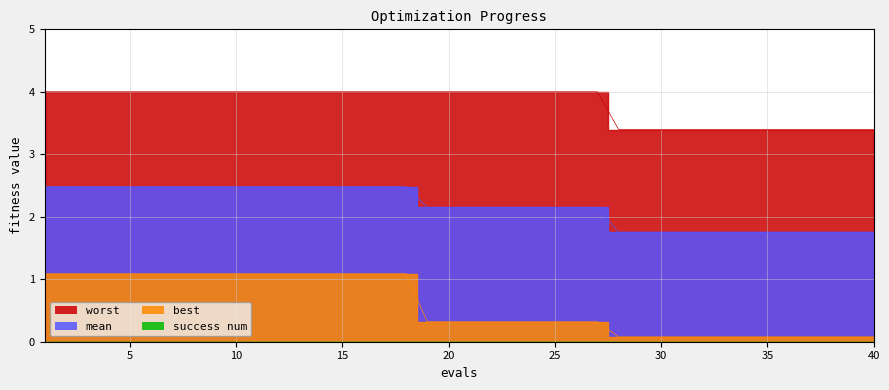

What is the maximum value for worst?

4.0